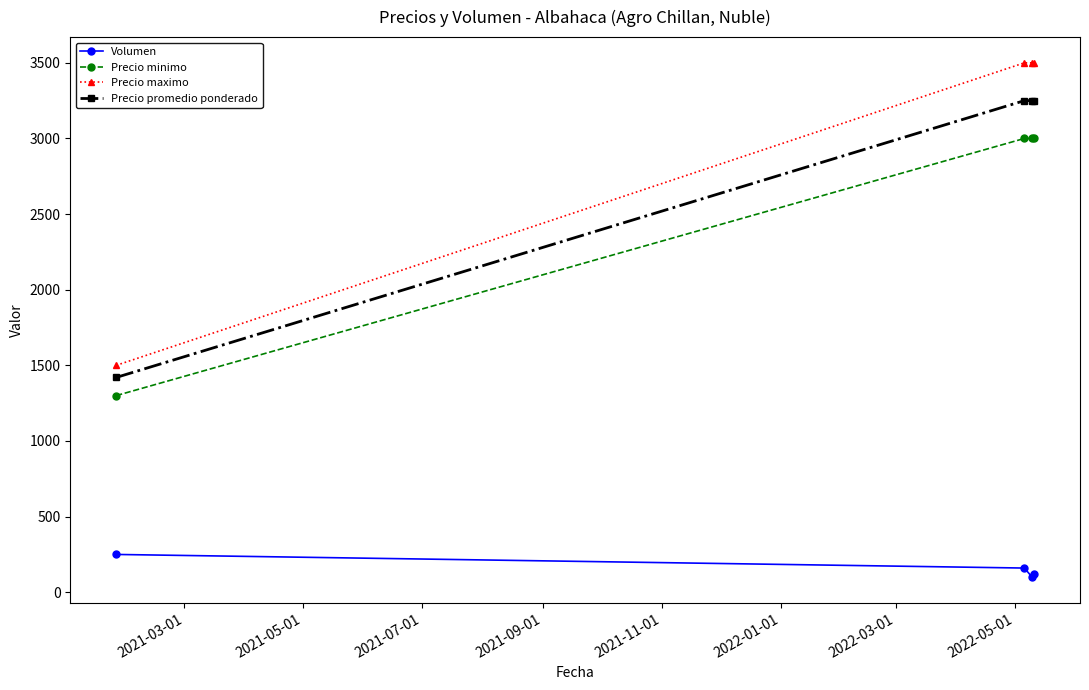

True or false: Precio maximo and Volumen cross at least once.

False